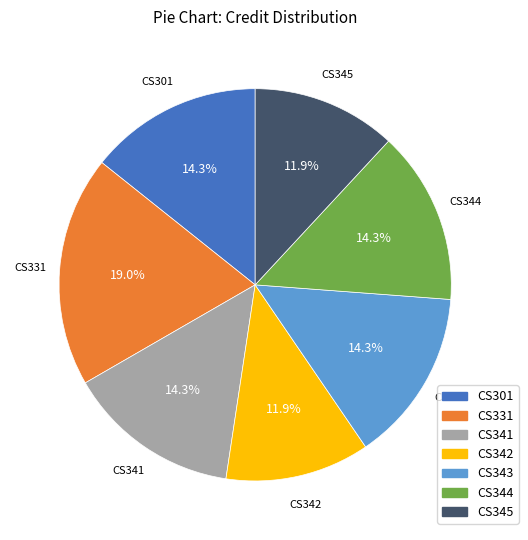

To the nearest percent, what is the average slice percentage?

14%